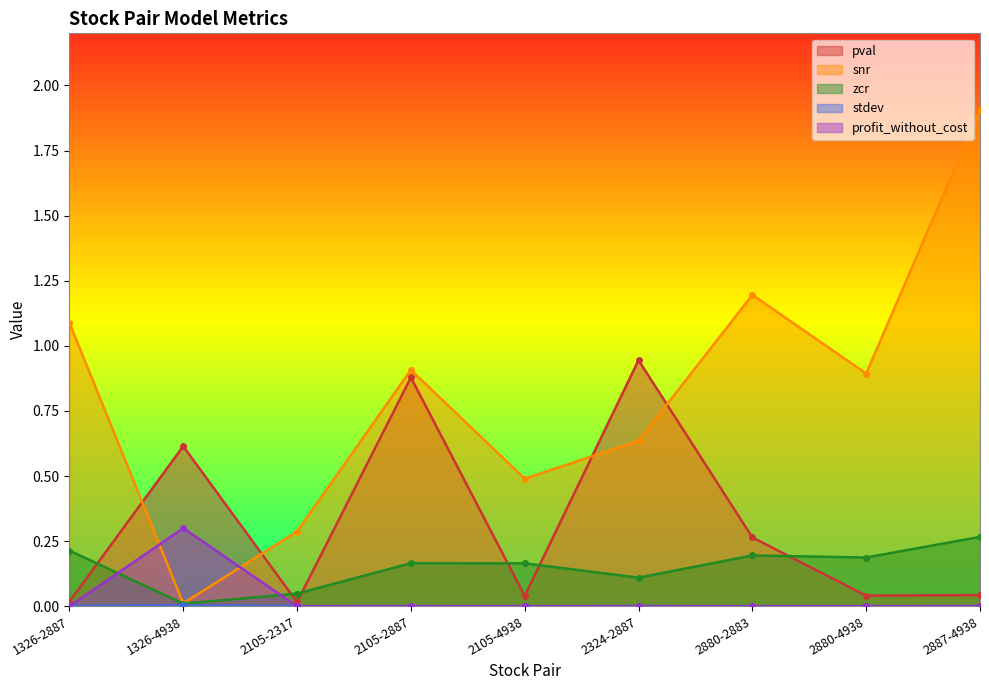

Is it true that snr equals 1.2 at 2880-2883?

True